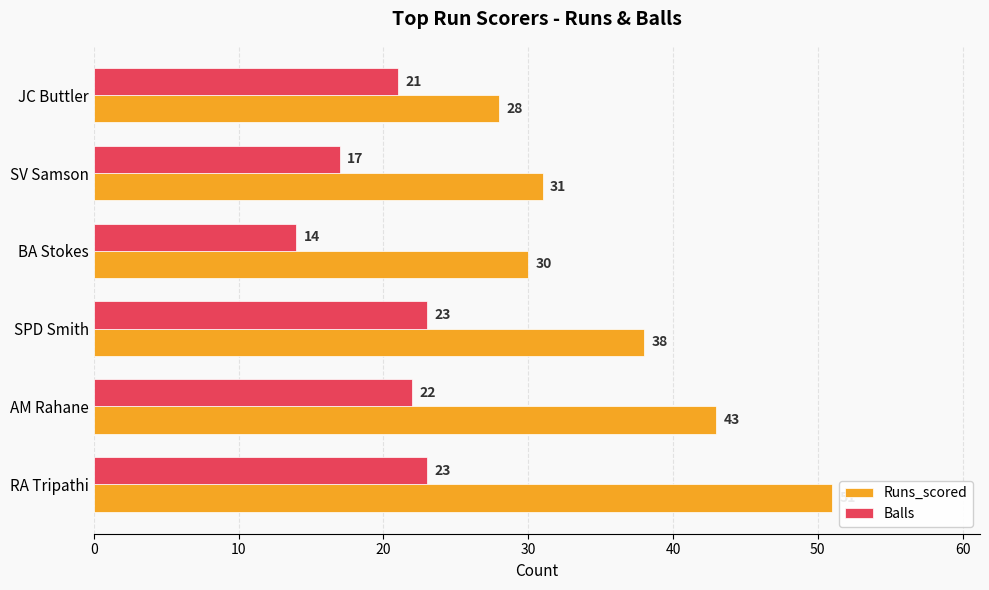

How many data points in Balls are less than 22?

3